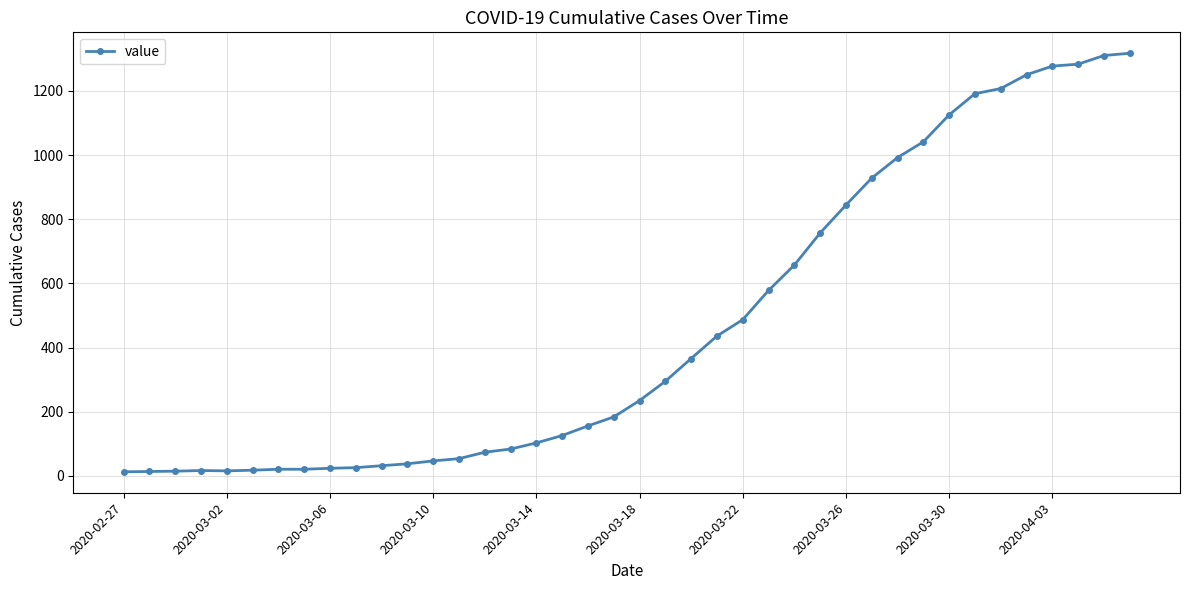

What is the difference between the maximum and minimum values?

1304